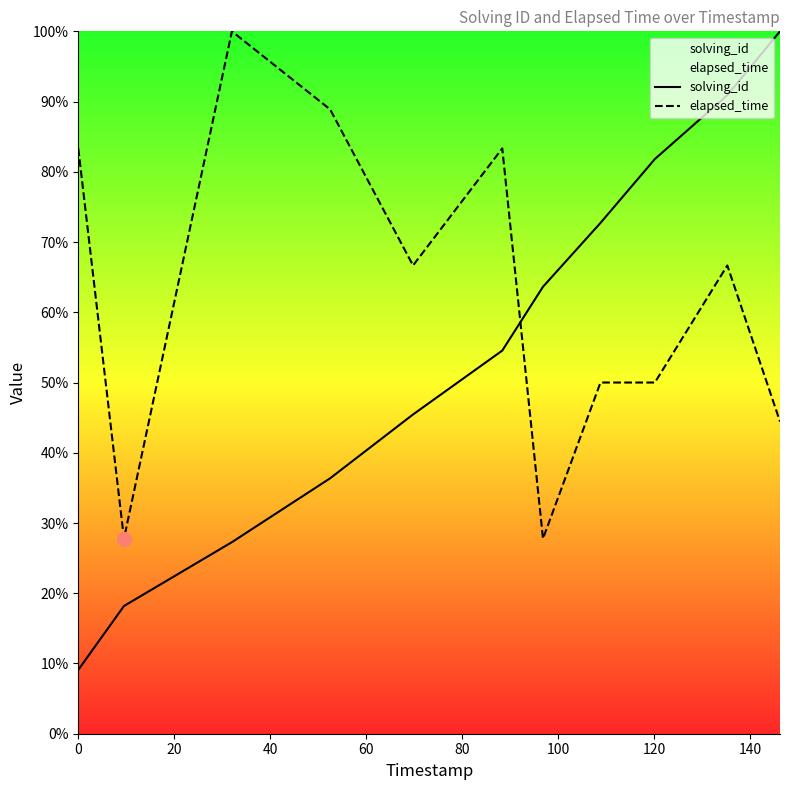

At how many categories does at least one series exceed 31?

10